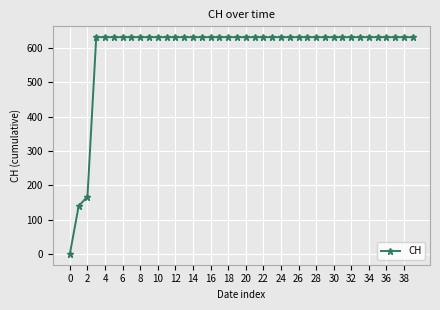

What is the difference between the second highest and minimum values?

631